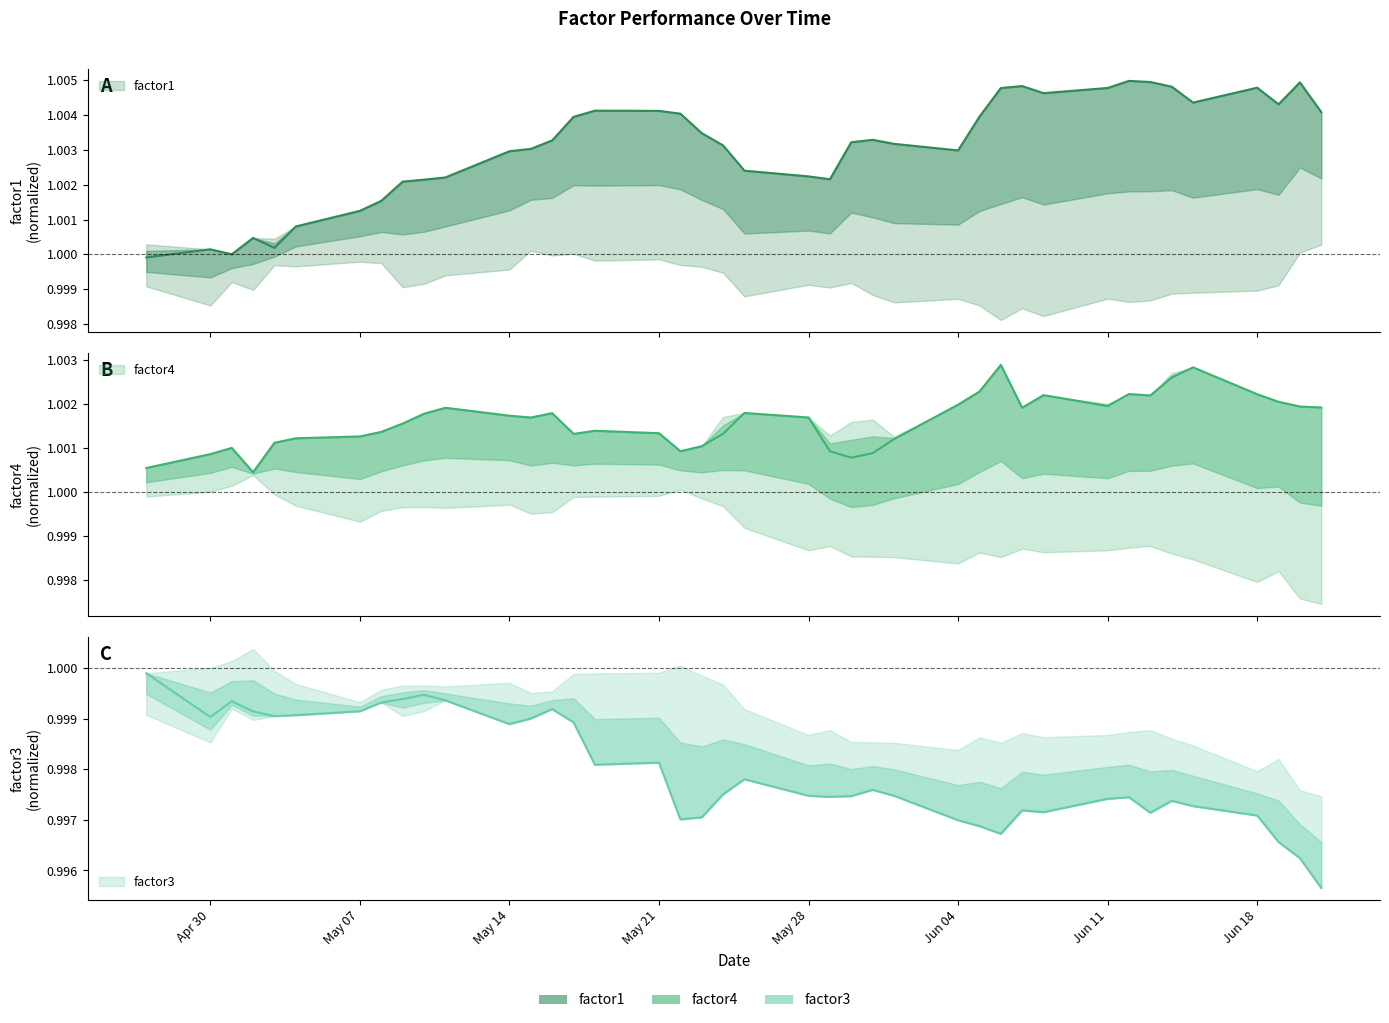

Reading left to right, transcribe all the data shown in this chart.

factor1: 1.0	1.0	1.0	1.0	1.0	1.0	1.0	1.0	1.0	1.0	1.0	1.0	1.0	1.0	1.0	1.0	1.0	1.0	1.0	1.0	1.0	1.0	1.0	1.0	1.0	1.0	1.0	1.0	1.0	1.0	1.0	1.0	1.0	1.0	1.0	1.0	1.0	1.0	1.0	1.0
factor3: 1.0	1.0	1.0	1.0	1.0	1.0	1.0	1.0	1.0	1.0	1.0	1.0	1.0	1.0	1.0	1.0	1.0	1.0	1.0	1.0	1.0	1.0	1.0	1.0	1.0	1.0	1.0	1.0	1.0	1.0	1.0	1.0	1.0	1.0	1.0	1.0	1.0	1.0	1.0	1.0
factor4: 1.0	1.0	1.0	1.0	1.0	1.0	1.0	1.0	1.0	1.0	1.0	1.0	1.0	1.0	1.0	1.0	1.0	1.0	1.0	1.0	1.0	1.0	1.0	1.0	1.0	1.0	1.0	1.0	1.0	1.0	1.0	1.0	1.0	1.0	1.0	1.0	1.0	1.0	1.0	1.0